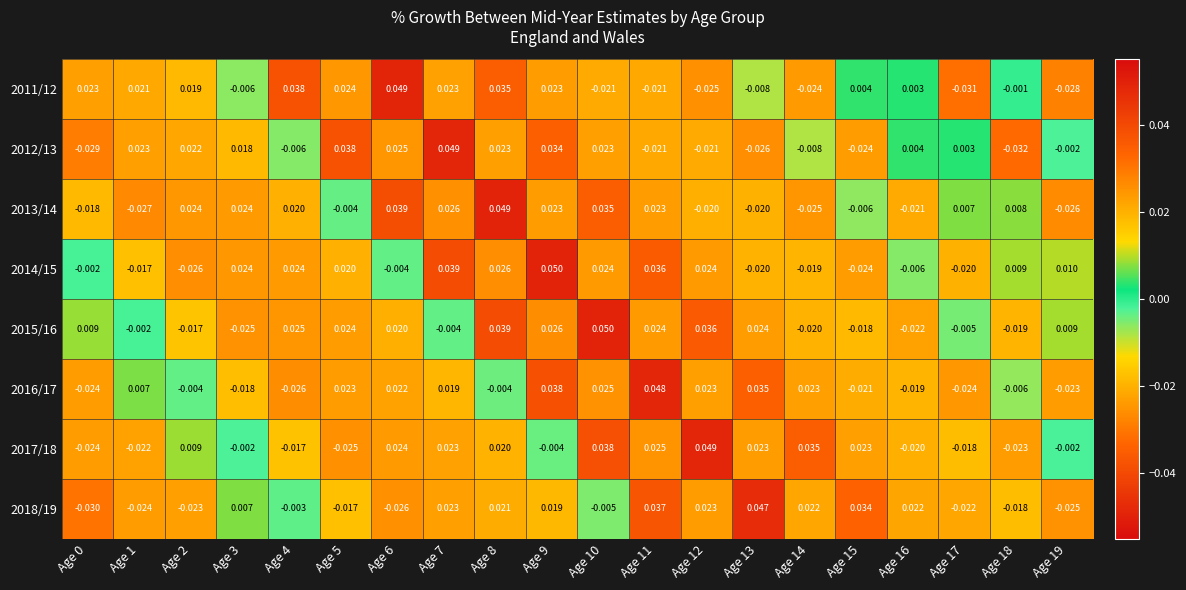

Is the value of 2012/13 at Age 14 greater than the value of 2018/19 at Age 18?

Yes